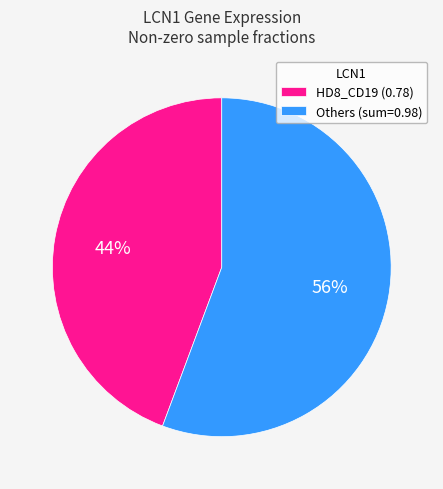

Which category accounts for the majority?

Others (sum=0.98)